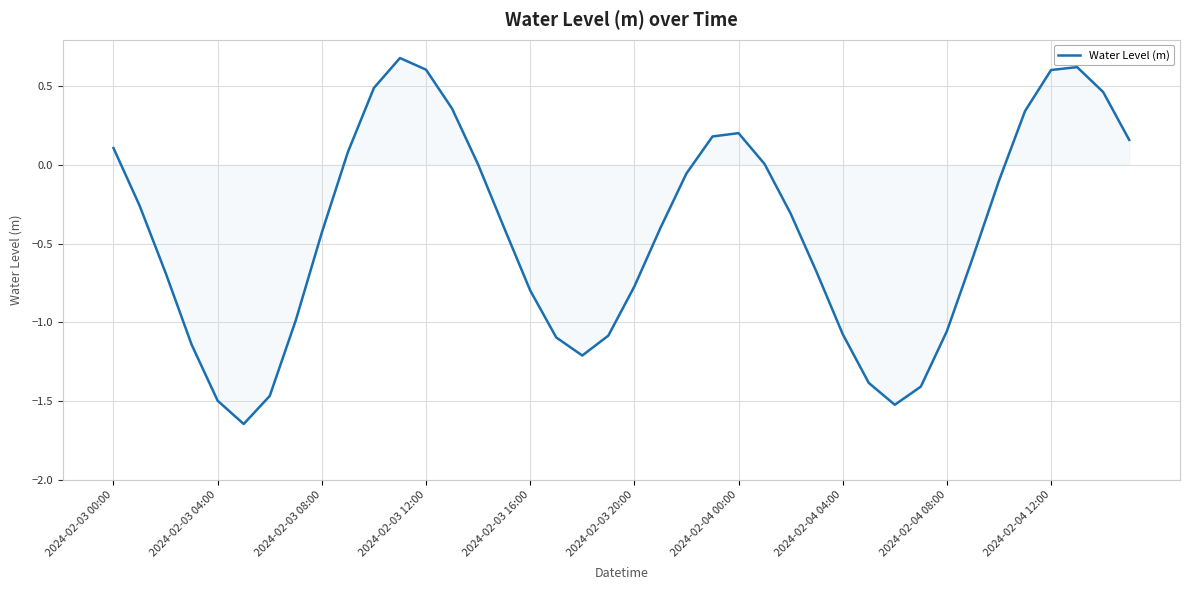

What is the difference between the maximum and minimum values?

2.3